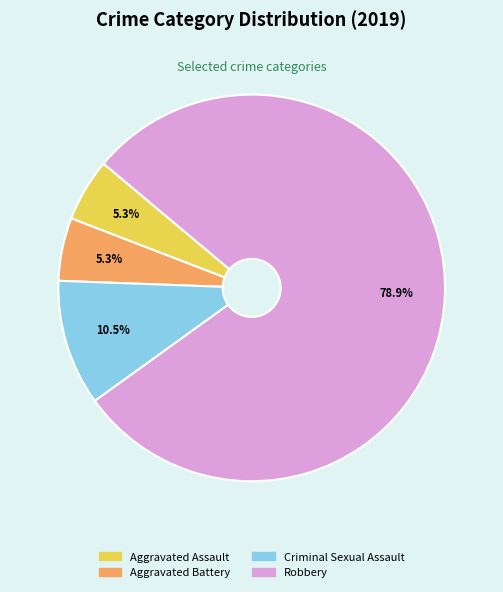

Between Aggravated Assault and Robbery, which is larger?

Robbery